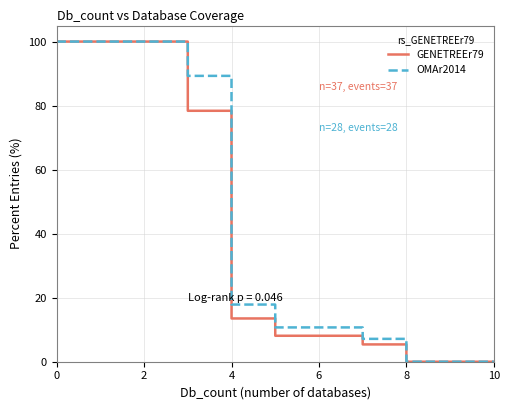

What is the greatest value displayed?

100.0